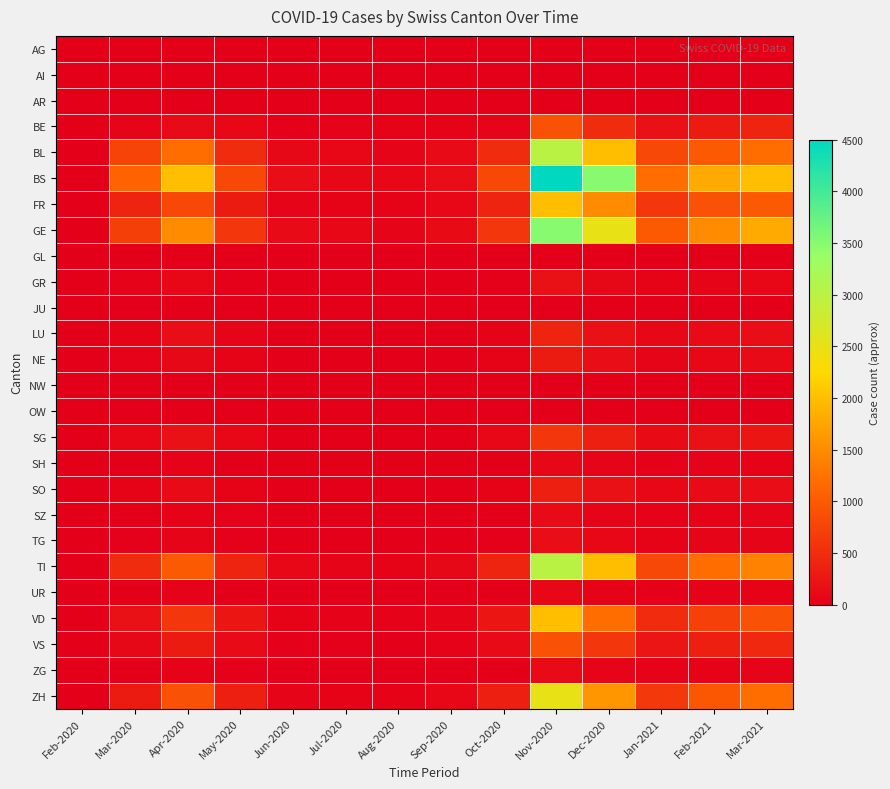

Reading left to right, transcribe all the data shown in this chart.

AG: Feb-2020=0	Mar-2020=9	Apr-2020=10	May-2020=0	Jun-2020=0	Jul-2020=0	Aug-2020=0	Sep-2020=0	Oct-2020=0	Nov-2020=0	Dec-2020=0	Jan-2021=0	Feb-2021=0	Mar-2021=0
AI: Feb-2020=0	Mar-2020=0	Apr-2020=0	May-2020=0	Jun-2020=0	Jul-2020=0	Aug-2020=0	Sep-2020=0	Oct-2020=0	Nov-2020=0	Dec-2020=0	Jan-2021=0	Feb-2021=0	Mar-2021=0
AR: Feb-2020=0	Mar-2020=0	Apr-2020=0	May-2020=0	Jun-2020=0	Jul-2020=0	Aug-2020=0	Sep-2020=0	Oct-2020=0	Nov-2020=0	Dec-2020=0	Jan-2021=0	Feb-2021=0	Mar-2021=0
BE: Feb-2020=0	Mar-2020=55	Apr-2020=120	May-2020=80	Jun-2020=20	Jul-2020=30	Aug-2020=50	Sep-2020=40	Oct-2020=60	Nov-2020=900	Dec-2020=500	Jan-2021=200	Feb-2021=300	Mar-2021=400
BL: Feb-2020=0	Mar-2020=760	Apr-2020=1200	May-2020=500	Jun-2020=100	Jul-2020=80	Aug-2020=60	Sep-2020=120	Oct-2020=500	Nov-2020=3000	Dec-2020=2000	Jan-2021=800	Feb-2021=1000	Mar-2021=1200
BS: Feb-2020=0	Mar-2020=1100	Apr-2020=2000	May-2020=800	Jun-2020=150	Jul-2020=100	Aug-2020=80	Sep-2020=150	Oct-2020=800	Nov-2020=4500	Dec-2020=3500	Jan-2021=1200	Feb-2021=1800	Mar-2021=2000
FR: Feb-2020=0	Mar-2020=400	Apr-2020=800	May-2020=300	Jun-2020=60	Jul-2020=50	Aug-2020=40	Sep-2020=80	Oct-2020=400	Nov-2020=2000	Dec-2020=1500	Jan-2021=600	Feb-2021=900	Mar-2021=1000
GE: Feb-2020=0	Mar-2020=700	Apr-2020=1500	May-2020=600	Jun-2020=120	Jul-2020=80	Aug-2020=70	Sep-2020=130	Oct-2020=600	Nov-2020=3500	Dec-2020=2500	Jan-2021=1000	Feb-2021=1500	Mar-2021=1800
GL: Feb-2020=0	Mar-2020=0	Apr-2020=0	May-2020=0	Jun-2020=0	Jul-2020=0	Aug-2020=0	Sep-2020=0	Oct-2020=0	Nov-2020=0	Dec-2020=0	Jan-2021=0	Feb-2021=0	Mar-2021=0
GR: Feb-2020=0	Mar-2020=30	Apr-2020=80	May-2020=20	Jun-2020=5	Jul-2020=3	Aug-2020=2	Sep-2020=5	Oct-2020=20	Nov-2020=200	Dec-2020=100	Jan-2021=40	Feb-2021=60	Mar-2021=80
JU: Feb-2020=0	Mar-2020=0	Apr-2020=0	May-2020=0	Jun-2020=0	Jul-2020=0	Aug-2020=0	Sep-2020=0	Oct-2020=0	Nov-2020=0	Dec-2020=0	Jan-2021=0	Feb-2021=0	Mar-2021=0
LU: Feb-2020=0	Mar-2020=50	Apr-2020=150	May-2020=60	Jun-2020=10	Jul-2020=8	Aug-2020=6	Sep-2020=10	Oct-2020=50	Nov-2020=400	Dec-2020=200	Jan-2021=80	Feb-2021=120	Mar-2021=150
NE: Feb-2020=0	Mar-2020=30	Apr-2020=100	May-2020=40	Jun-2020=8	Jul-2020=5	Aug-2020=4	Sep-2020=8	Oct-2020=40	Nov-2020=300	Dec-2020=150	Jan-2021=60	Feb-2021=90	Mar-2021=120
NW: Feb-2020=0	Mar-2020=0	Apr-2020=0	May-2020=0	Jun-2020=0	Jul-2020=0	Aug-2020=0	Sep-2020=0	Oct-2020=0	Nov-2020=0	Dec-2020=0	Jan-2021=0	Feb-2021=0	Mar-2021=0
OW: Feb-2020=0	Mar-2020=0	Apr-2020=0	May-2020=0	Jun-2020=0	Jul-2020=0	Aug-2020=0	Sep-2020=0	Oct-2020=0	Nov-2020=0	Dec-2020=0	Jan-2021=0	Feb-2021=0	Mar-2021=0
SG: Feb-2020=0	Mar-2020=80	Apr-2020=200	May-2020=80	Jun-2020=15	Jul-2020=10	Aug-2020=8	Sep-2020=15	Oct-2020=80	Nov-2020=600	Dec-2020=350	Jan-2021=140	Feb-2021=200	Mar-2021=250
SH: Feb-2020=0	Mar-2020=10	Apr-2020=30	May-2020=10	Jun-2020=3	Jul-2020=2	Aug-2020=1	Sep-2020=3	Oct-2020=10	Nov-2020=100	Dec-2020=60	Jan-2021=25	Feb-2021=35	Mar-2021=45
SO: Feb-2020=0	Mar-2020=40	Apr-2020=120	May-2020=50	Jun-2020=9	Jul-2020=6	Aug-2020=5	Sep-2020=9	Oct-2020=45	Nov-2020=350	Dec-2020=200	Jan-2021=80	Feb-2021=120	Mar-2021=150
SZ: Feb-2020=0	Mar-2020=15	Apr-2020=50	May-2020=20	Jun-2020=4	Jul-2020=3	Aug-2020=2	Sep-2020=4	Oct-2020=15	Nov-2020=120	Dec-2020=70	Jan-2021=28	Feb-2021=42	Mar-2021=55
TG: Feb-2020=0	Mar-2020=20	Apr-2020=60	May-2020=25	Jun-2020=5	Jul-2020=3	Aug-2020=3	Sep-2020=5	Oct-2020=20	Nov-2020=150	Dec-2020=90	Jan-2021=36	Feb-2021=54	Mar-2021=70
TI: Feb-2020=3	Mar-2020=500	Apr-2020=1000	May-2020=400	Jun-2020=80	Jul-2020=60	Aug-2020=50	Sep-2020=100	Oct-2020=400	Nov-2020=3000	Dec-2020=2000	Jan-2021=800	Feb-2021=1200	Mar-2021=1400
UR: Feb-2020=0	Mar-2020=10	Apr-2020=30	May-2020=10	Jun-2020=2	Jul-2020=1	Aug-2020=1	Sep-2020=2	Oct-2020=10	Nov-2020=80	Dec-2020=45	Jan-2021=18	Feb-2021=27	Mar-2021=36
VD: Feb-2020=0	Mar-2020=200	Apr-2020=600	May-2020=250	Jun-2020=50	Jul-2020=35	Aug-2020=30	Sep-2020=55	Oct-2020=250	Nov-2020=2000	Dec-2020=1200	Jan-2021=480	Feb-2021=720	Mar-2021=900
VS: Feb-2020=0	Mar-2020=100	Apr-2020=300	May-2020=120	Jun-2020=25	Jul-2020=18	Aug-2020=15	Sep-2020=28	Oct-2020=120	Nov-2020=900	Dec-2020=600	Jan-2021=240	Feb-2021=360	Mar-2021=450
ZG: Feb-2020=0	Mar-2020=15	Apr-2020=50	May-2020=20	Jun-2020=4	Jul-2020=3	Aug-2020=2	Sep-2020=4	Oct-2020=15	Nov-2020=120	Dec-2020=70	Jan-2021=28	Feb-2021=42	Mar-2021=55
ZH: Feb-2020=0	Mar-2020=300	Apr-2020=900	May-2020=350	Jun-2020=70	Jul-2020=50	Aug-2020=40	Sep-2020=80	Oct-2020=350	Nov-2020=2500	Dec-2020=1600	Jan-2021=640	Feb-2021=960	Mar-2021=1200